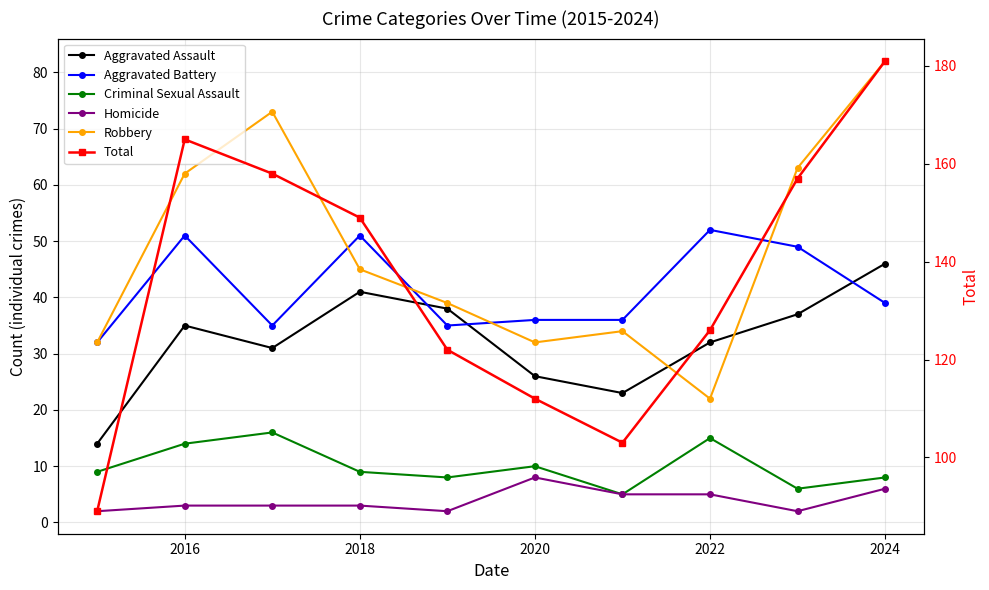

What is the difference between the maximum and second lowest values in the Criminal Sexual Assault series?

10